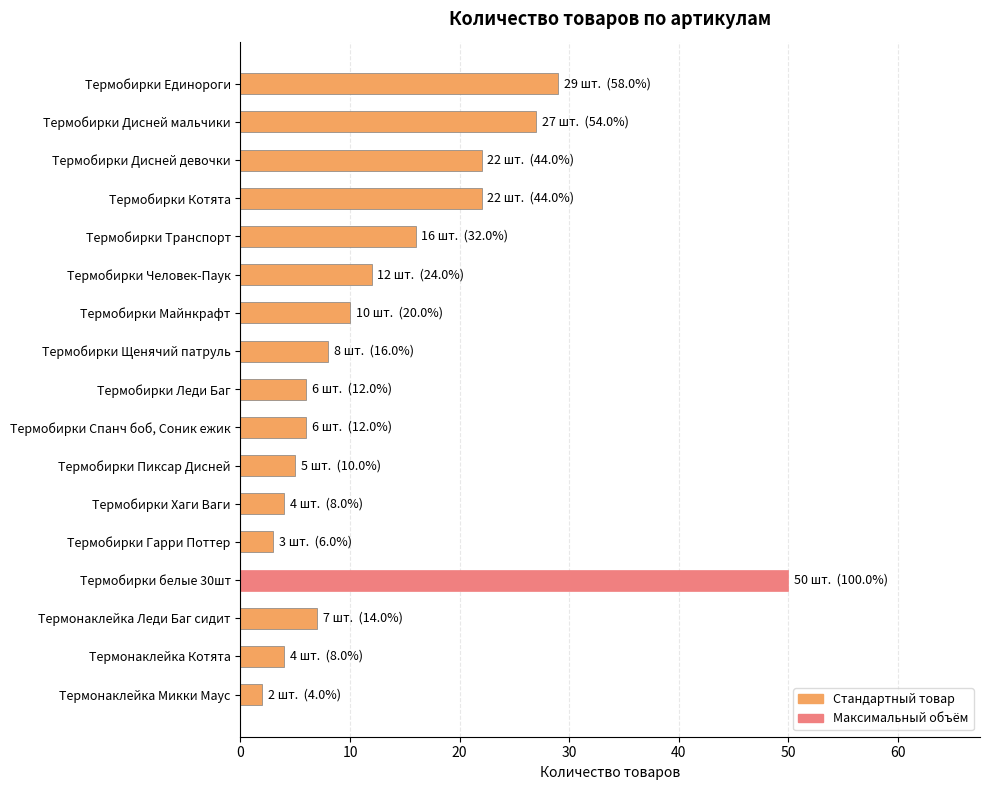

What is the sum of the values at Термобирки Майнкрафт and Термонаклейка Леди Баг сидит?

17